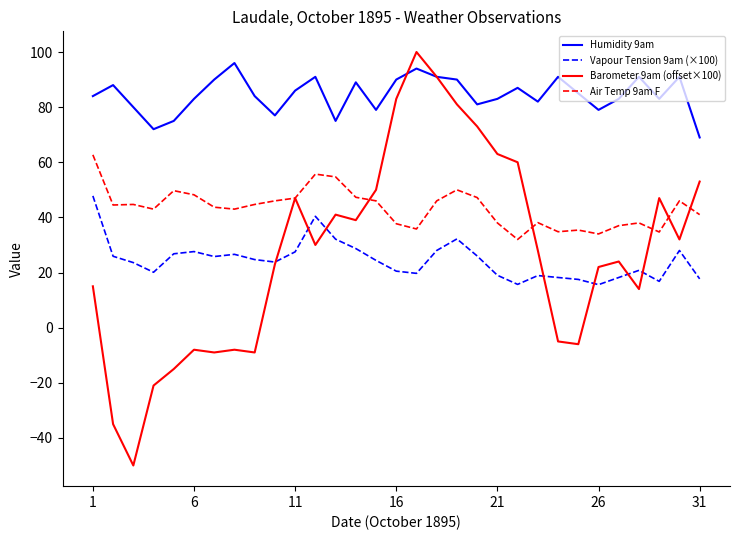

Which series has the largest range (max minus min)?

Barometer 9am (offset×100)